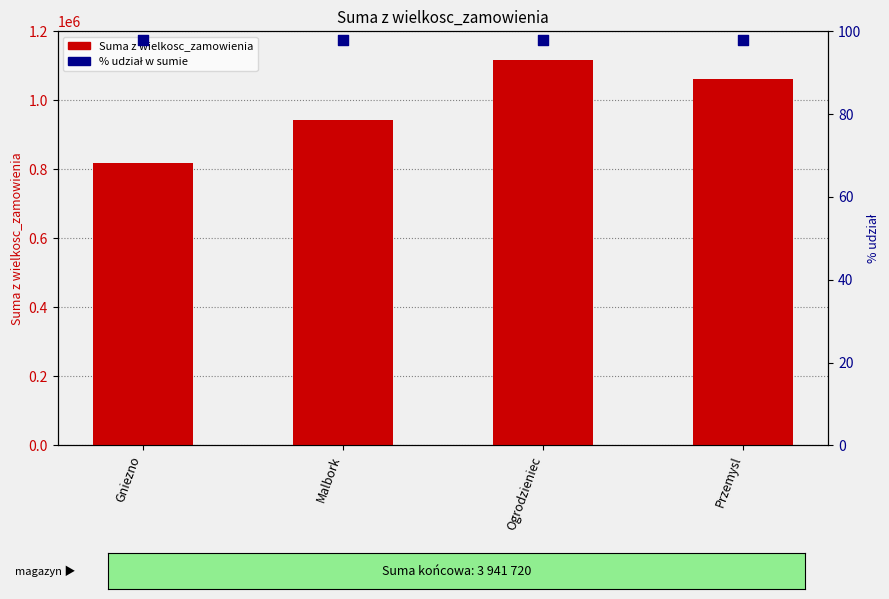

Which series reaches the maximum Y coordinate?

Suma z wielkosc_zamowienia